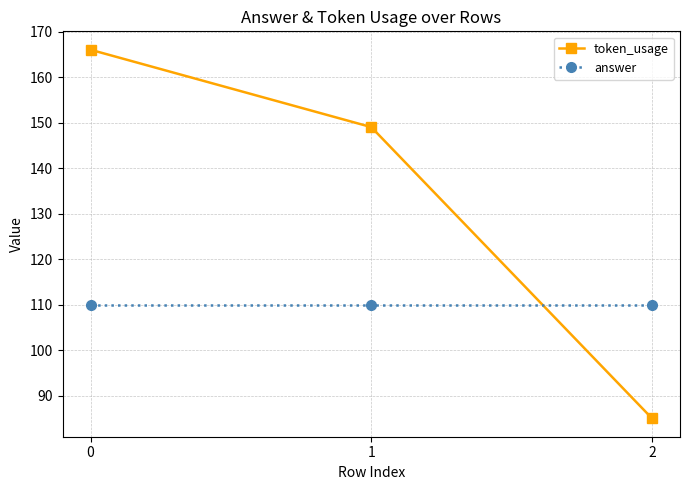

Which series has the largest total across all categories?

token_usage